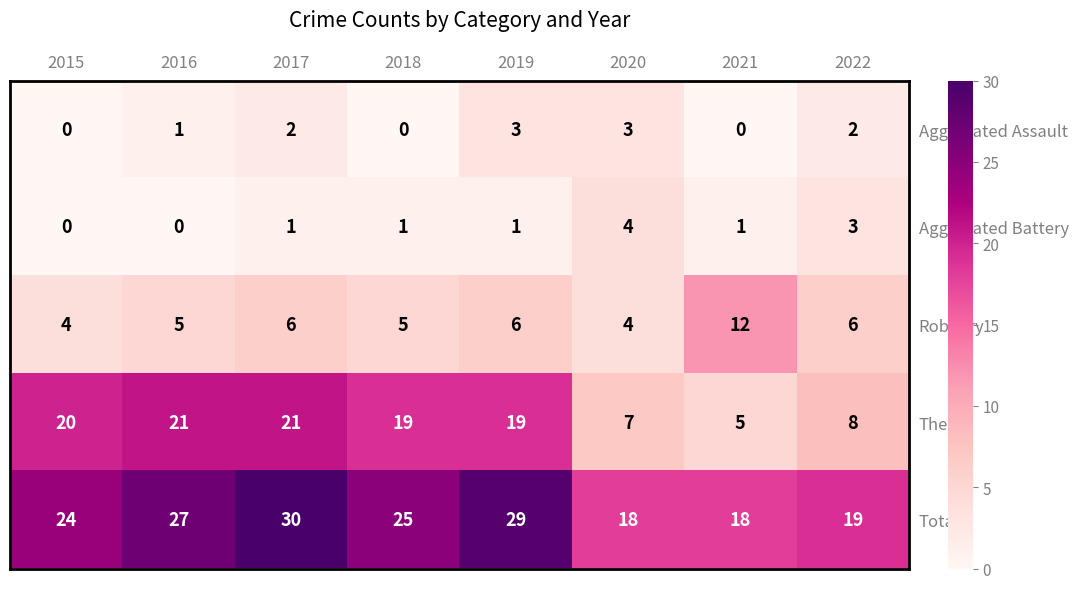

Is it true that Aggravated Assault equals 1 at 2020?

False